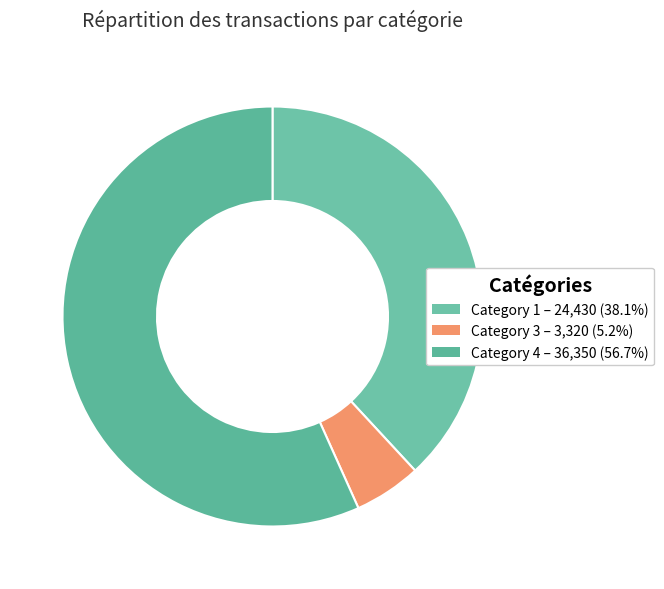

What is the largest slice in the pie chart?

4